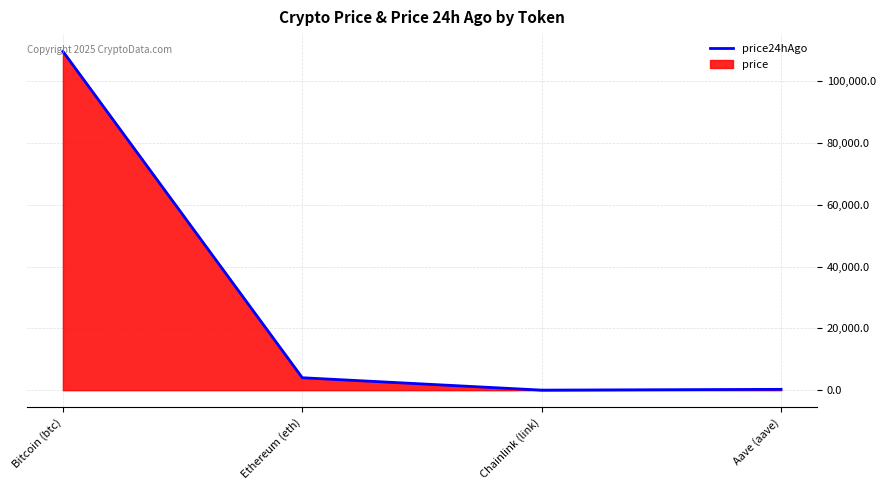

The price24hAgo series shows 109609.0 at Bitcoin (btc). True or false?

True